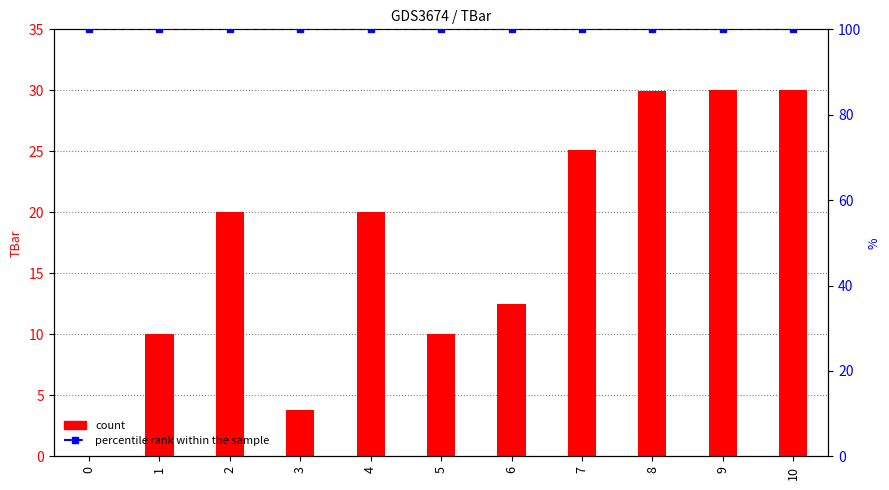

Reading right to left, extract all data points from this chart.

count: 10=30.0	9=30.0	8=29.9	7=25.1	6=12.5	5=10.0	4=20.0	3=3.8	2=20.0	1=10.0	0=0.0
percentile rank within the sample: 10=100.0	9=100.0	8=100.0	7=100.0	6=100.0	5=100.0	4=100.0	3=100.0	2=100.0	1=100.0	0=100.0